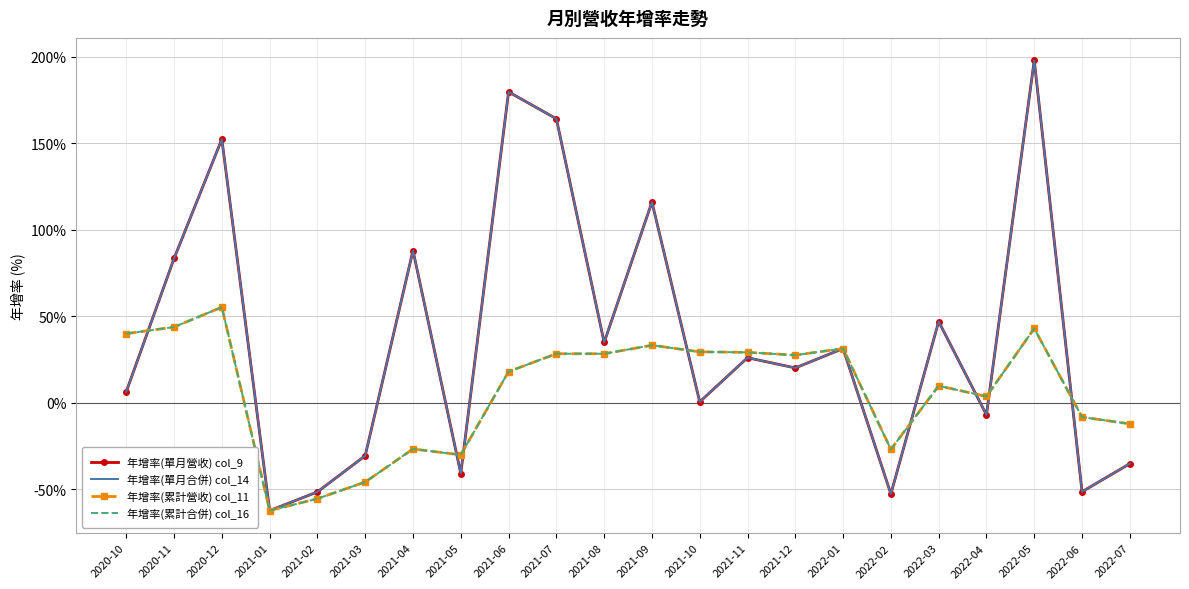

How many values in the 年增率(單月合併) col_14 series exceed 26?

11